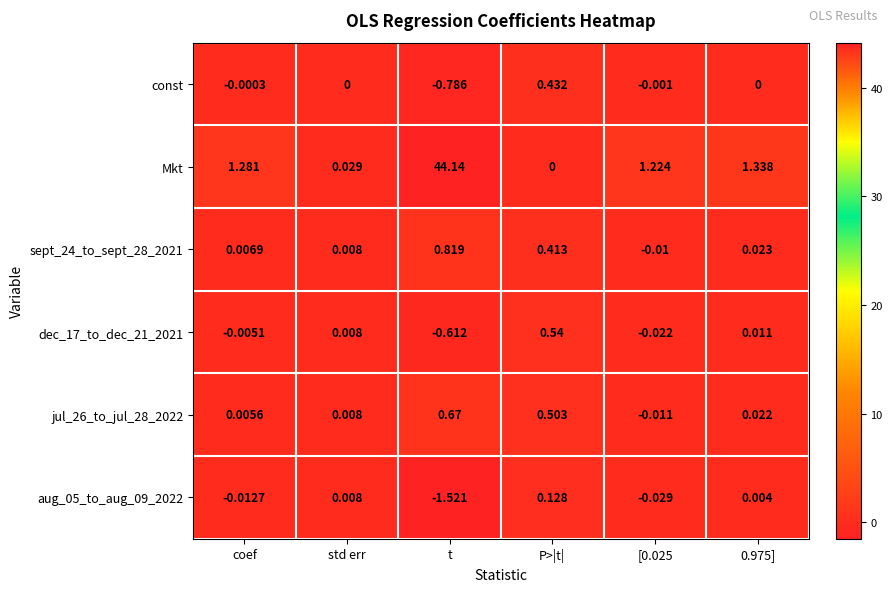

Which series changed the most between t and P>|t|?

Mkt